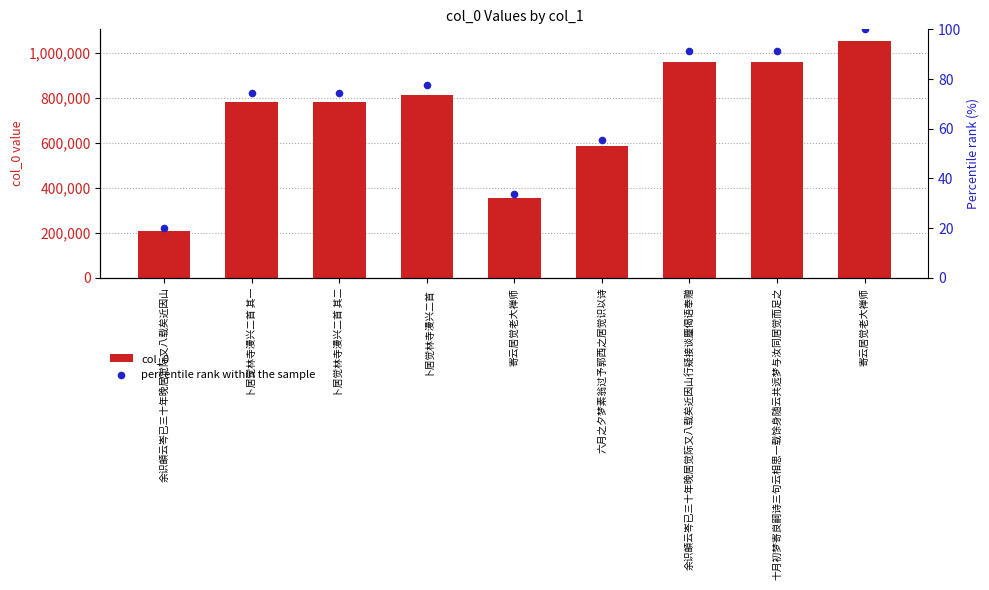

At which category is the sum across all series the highest?

寄云居觉老大禅师